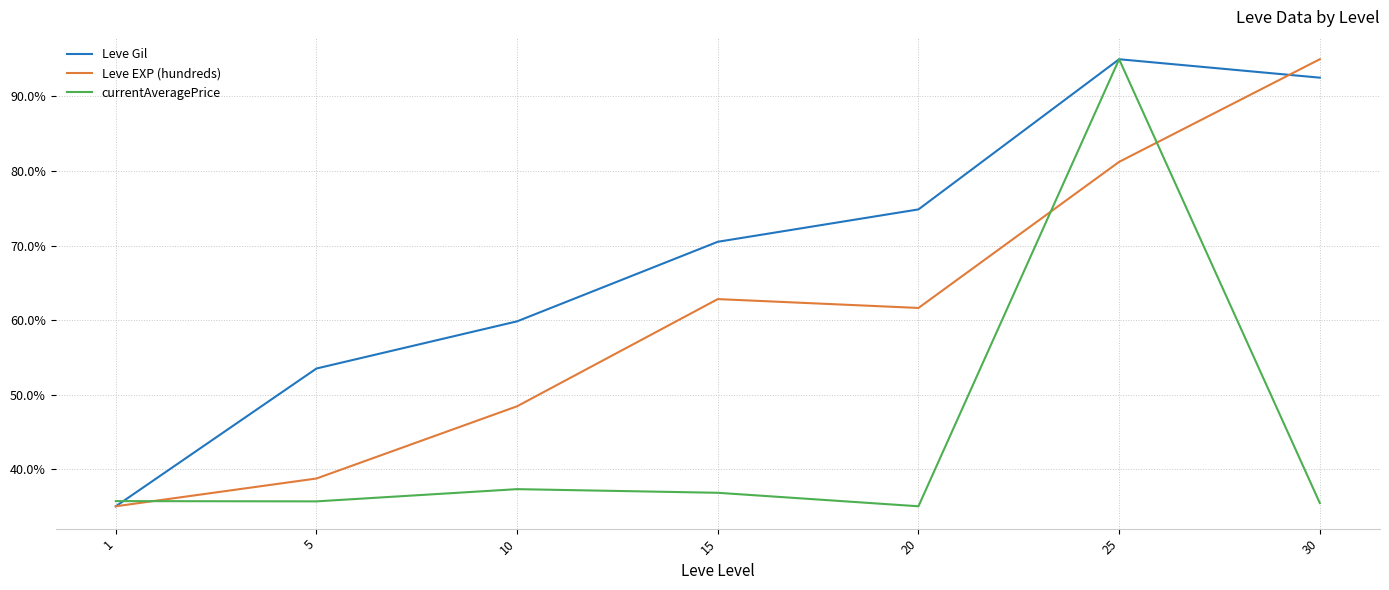

True or false: currentAveragePrice has a value of 95.0 at 25.

True